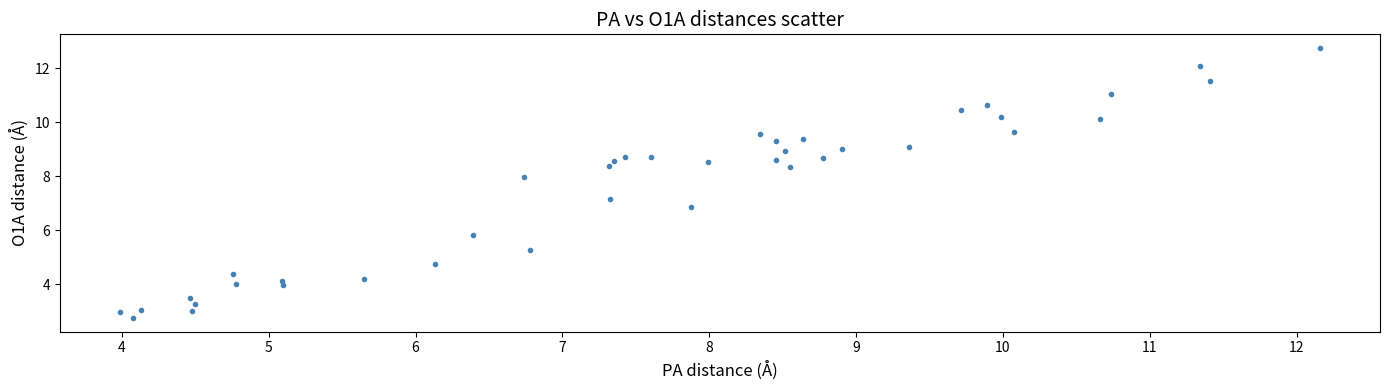

What is the range of X values (max minus min)?

8.2